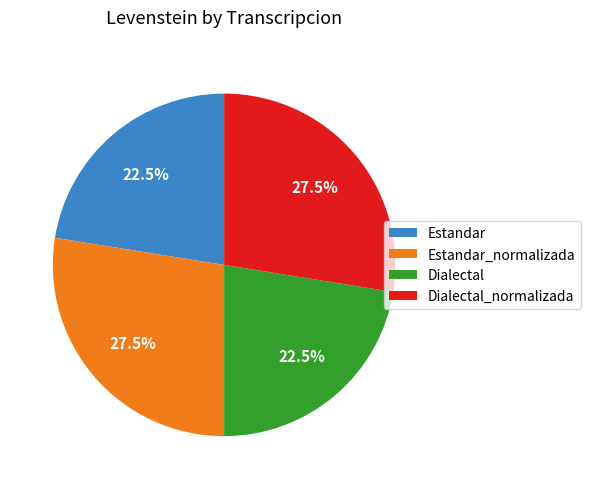

Approximately how many times larger is the value at Dialectal compared to Estandar?

1.0